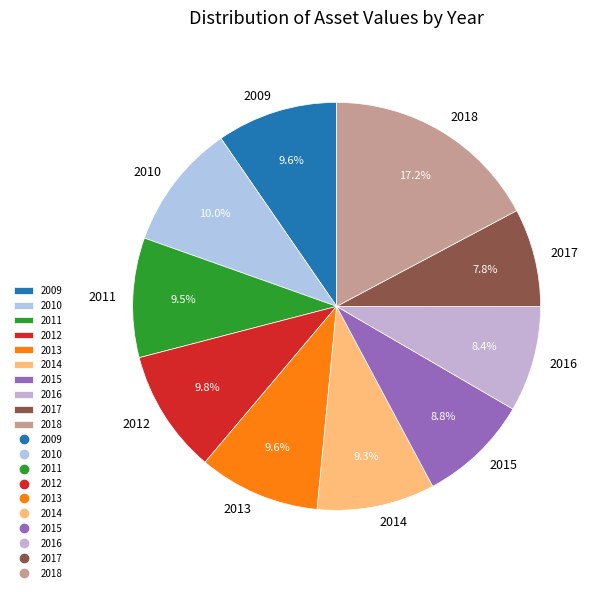

To the nearest percent, what is the combined percentage of 2018 and 2013?

27%